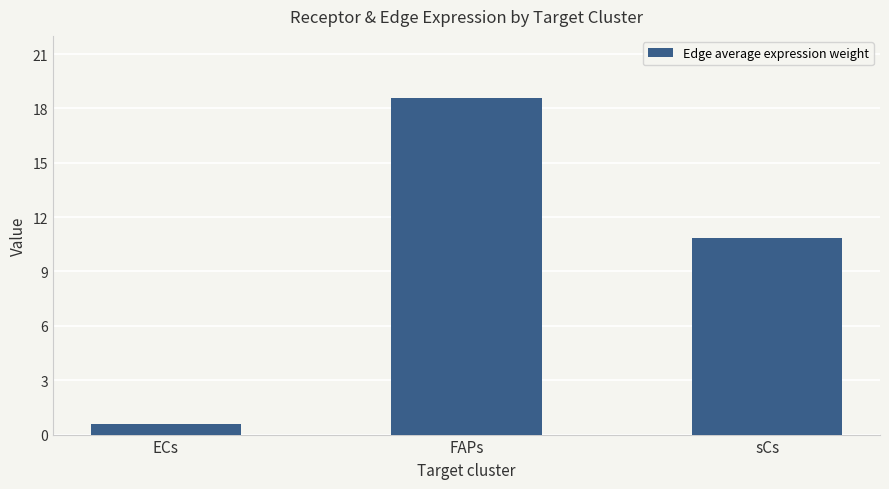

What is the label of the 1st bar from the left?

ECs